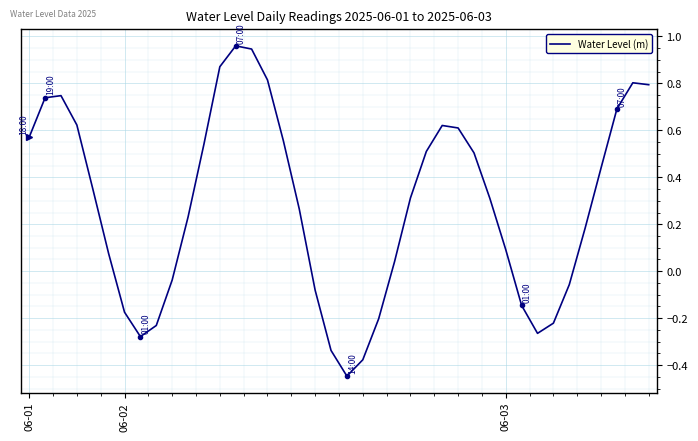

What is the difference between the maximum and minimum values?

1.4